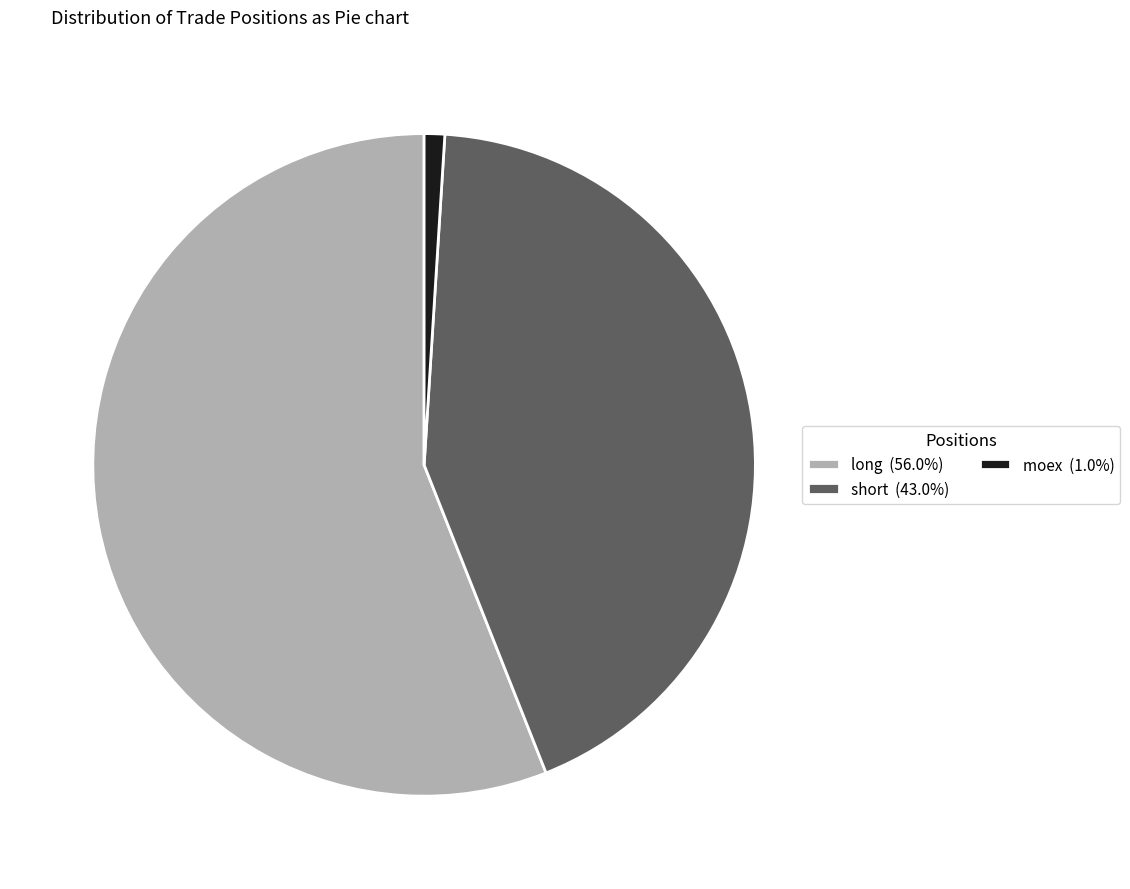

Approximately how many times larger is the value at long (56.0%) compared to short (43.0%)?

1.3